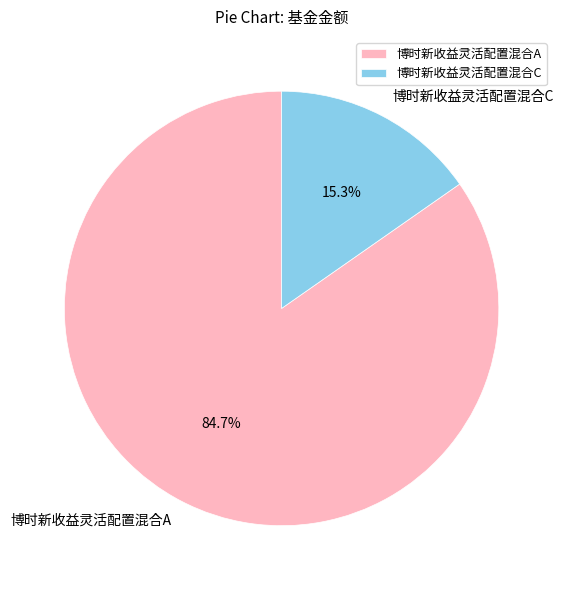

Count the number of slices in the pie.

2